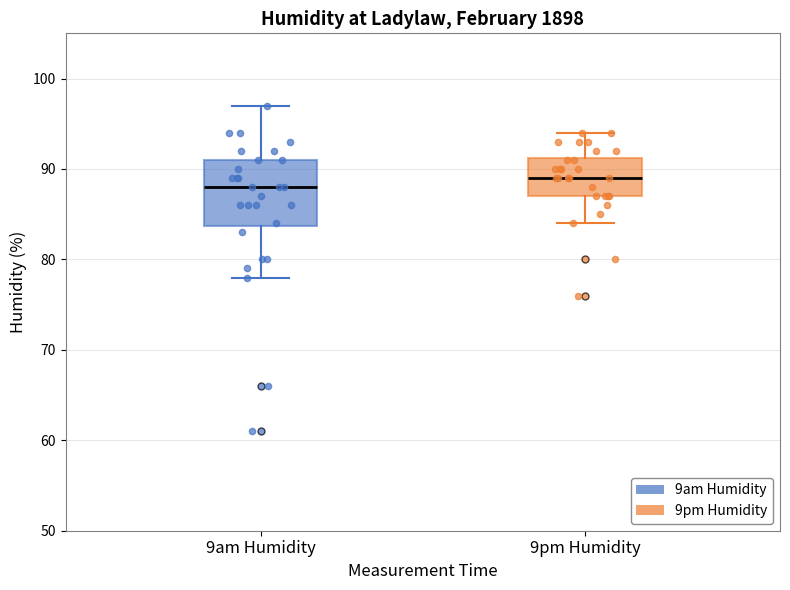

Which box's median line is the highest?

9pm Humidity